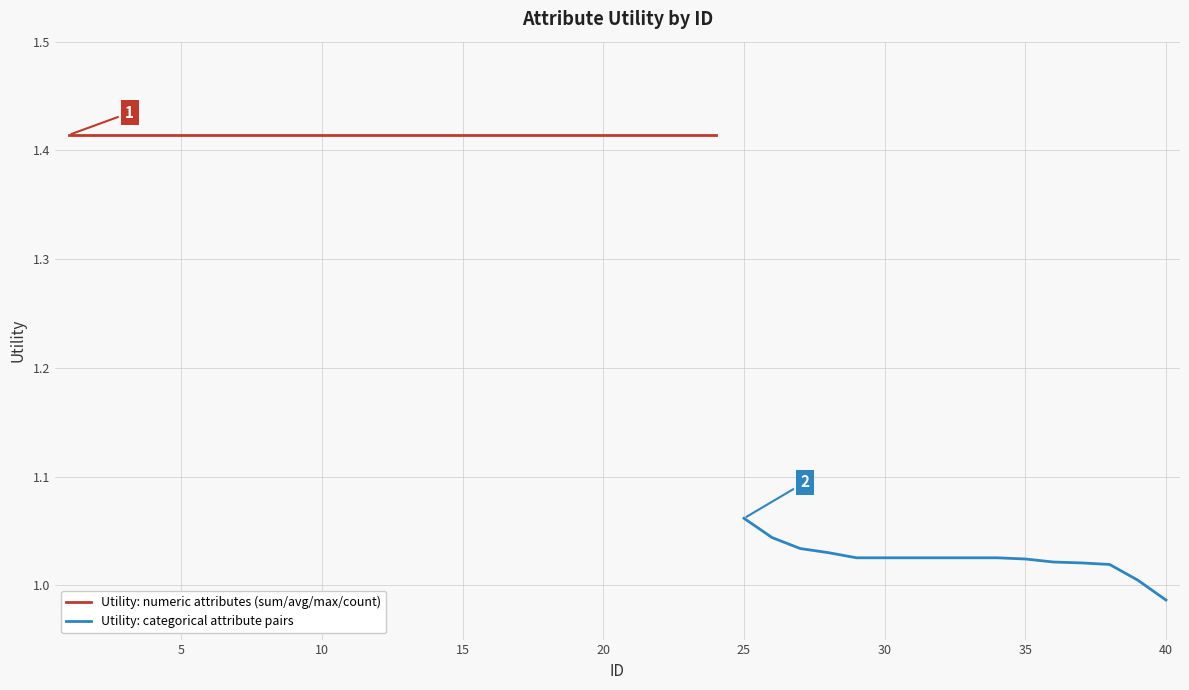

True or false: the data has more than 0 interior local peaks.

False